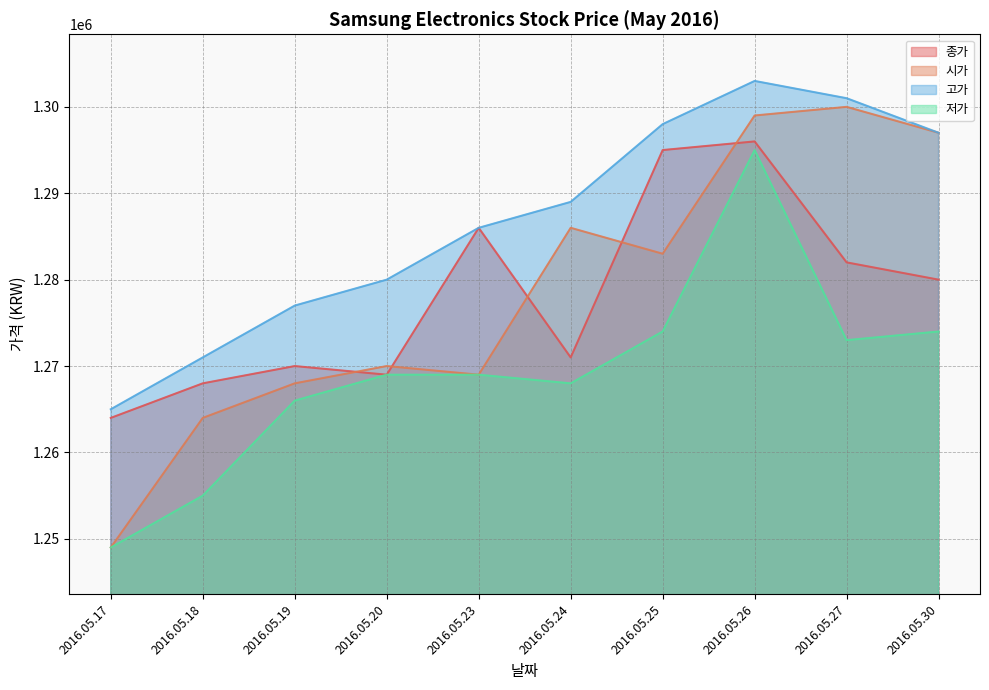

How many interior local valleys does the 저가 series have?

2